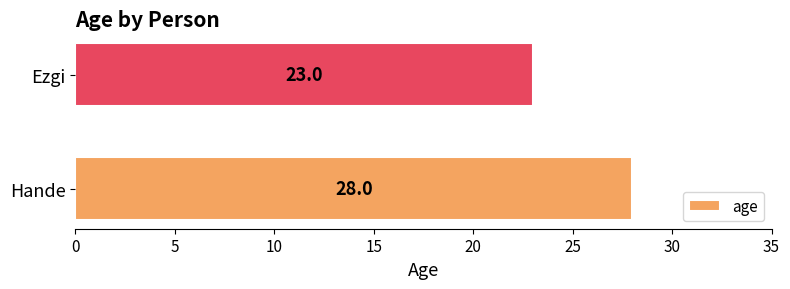

Where is the data nearest to the value 25?

Ezgi